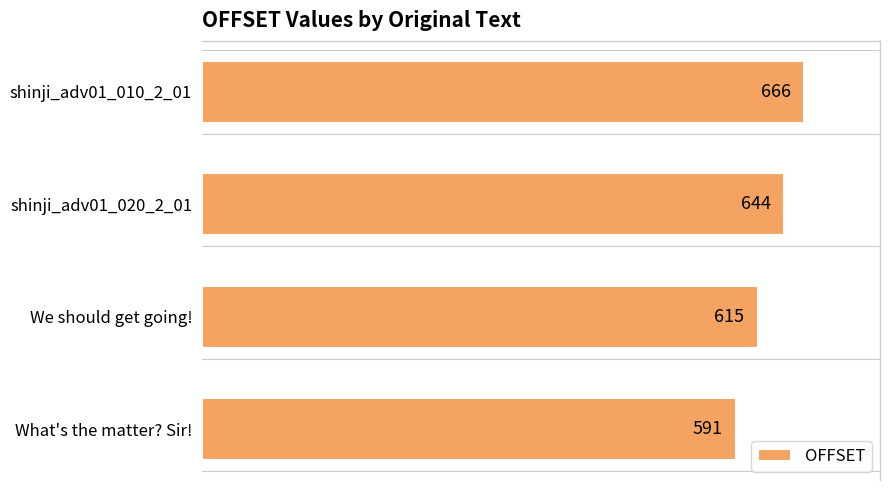

Are the bars horizontal?

Yes